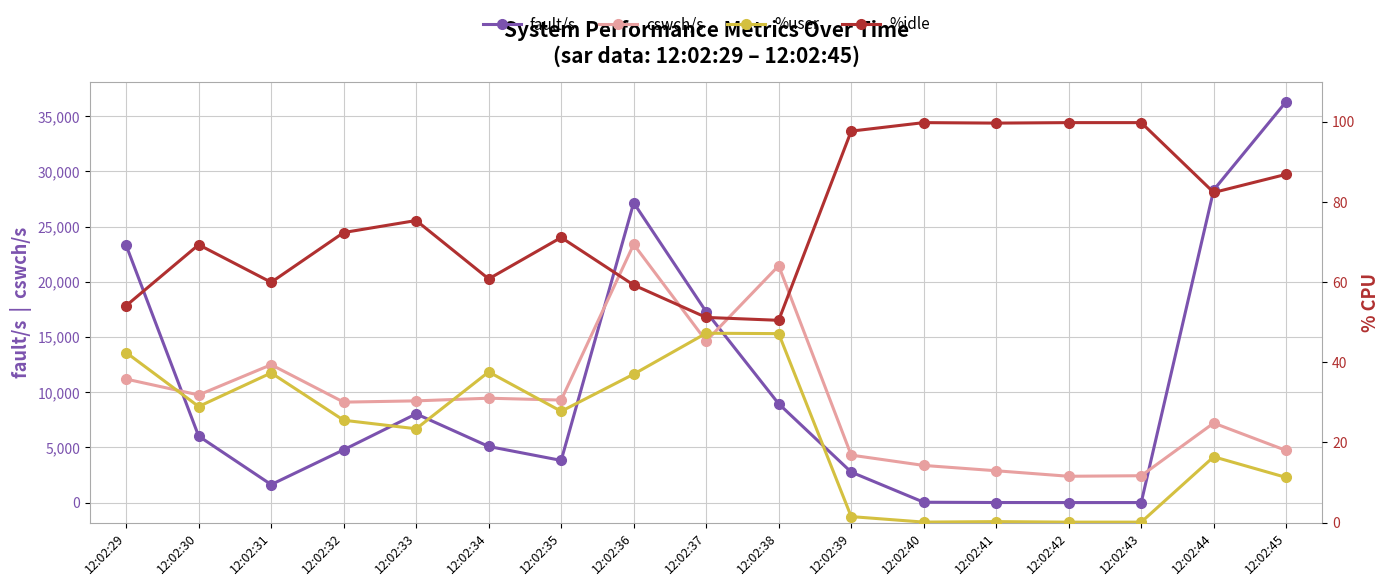

True or false: cswch/s and %user cross at least once.

False